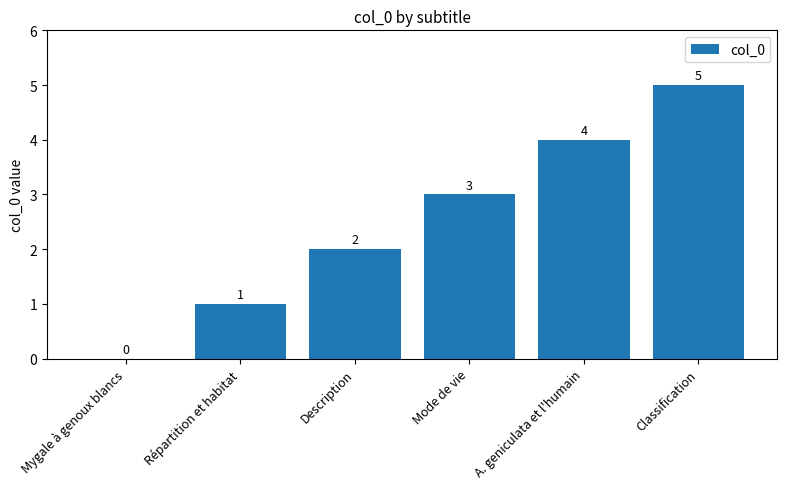

At which label is the value closest to 2?

Description